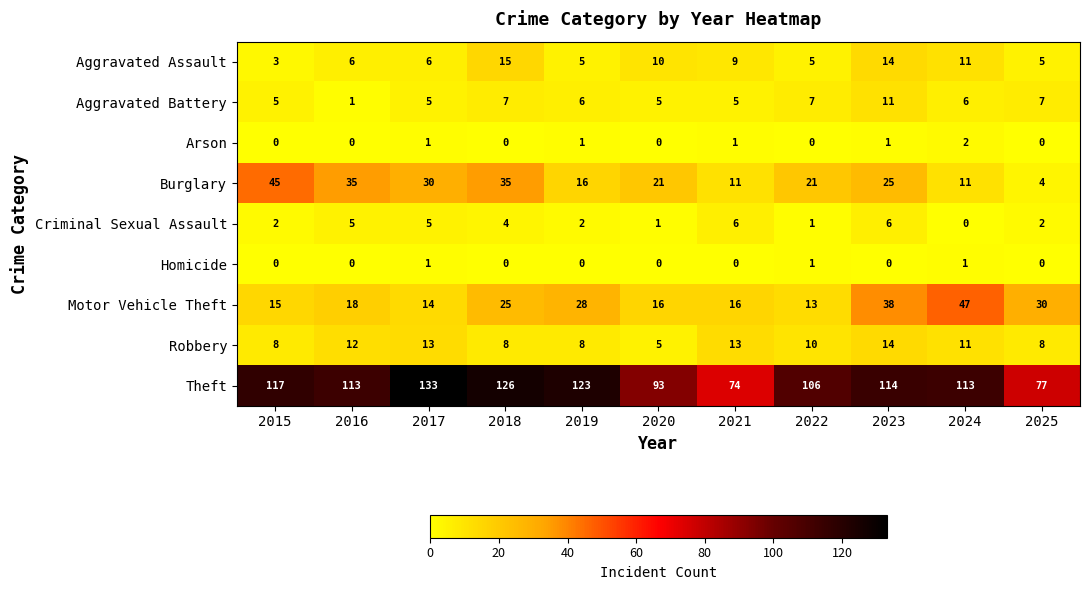

What is the approximate value of Theft at 2022?

106